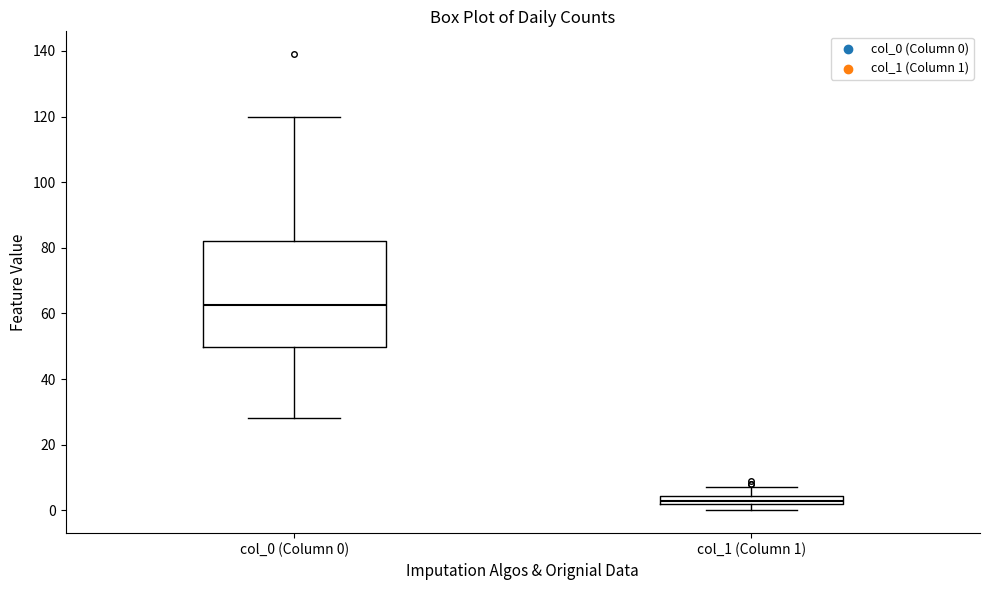

Which box has the highest median line?

col_0 (Column 0)